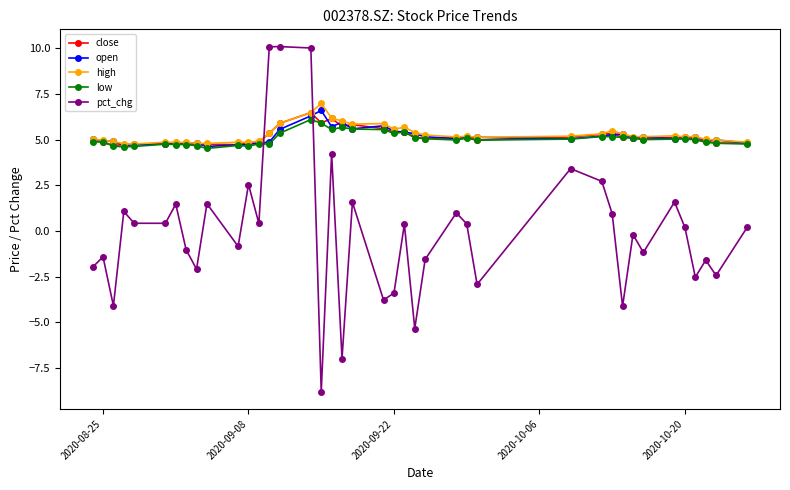

At how many categories does at least one series exceed -6?

40